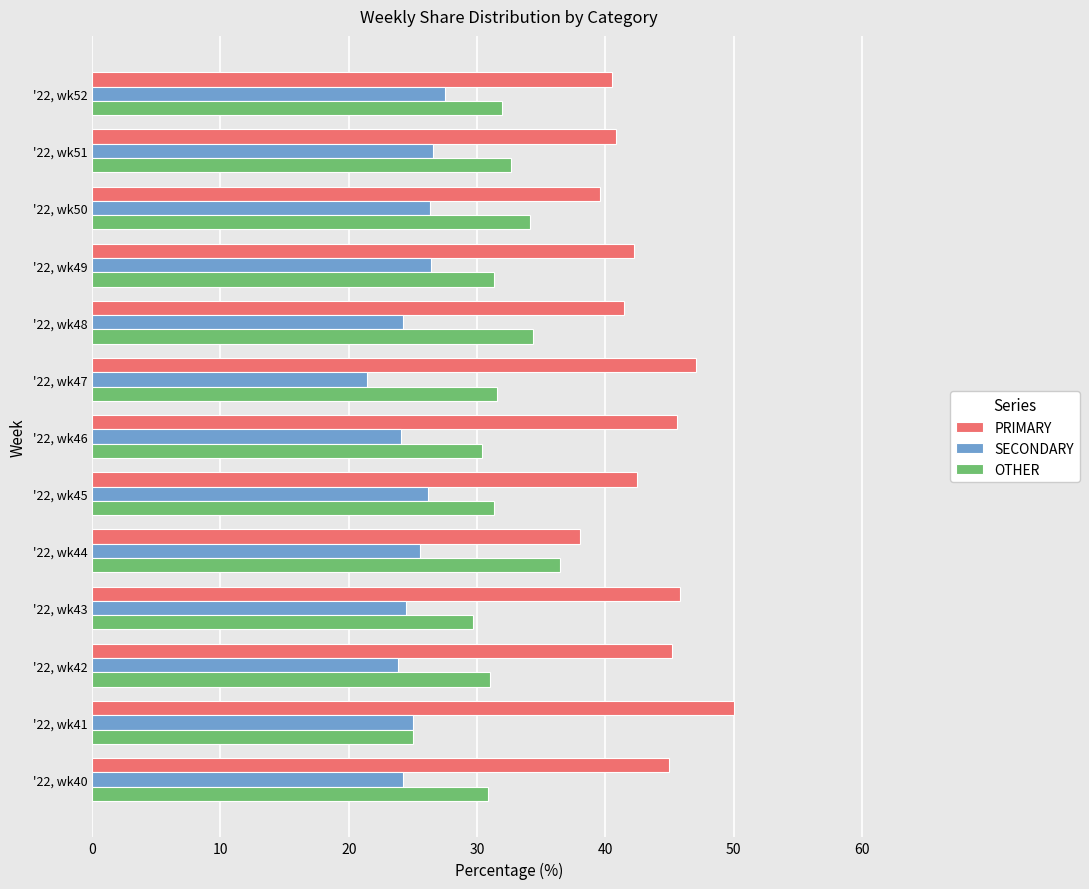

Is it true that OTHER equals 20.5 at '22, wk52?

False